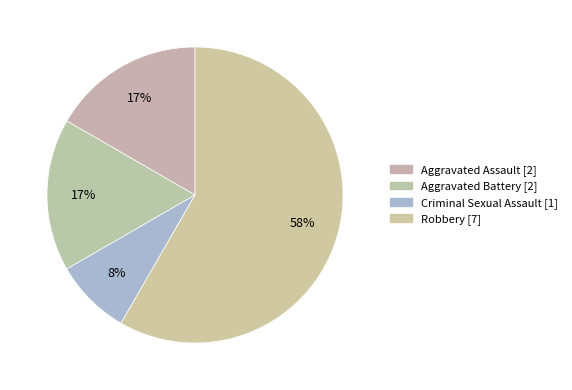

How many segments does this pie chart have?

4